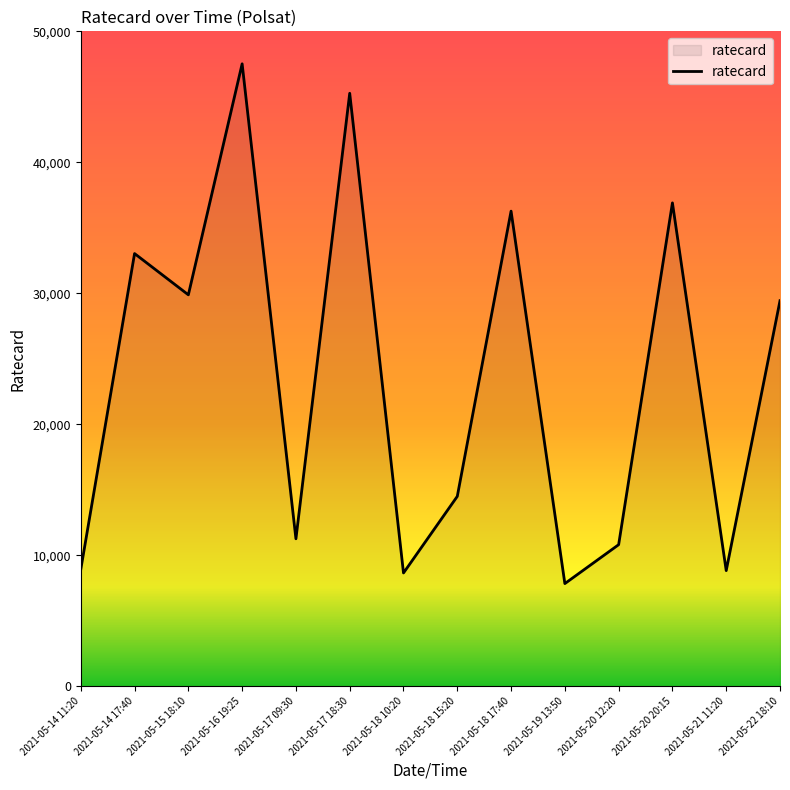

Which has a higher value, 2021-05-17 18:30 or 2021-05-14 11:20?

2021-05-17 18:30